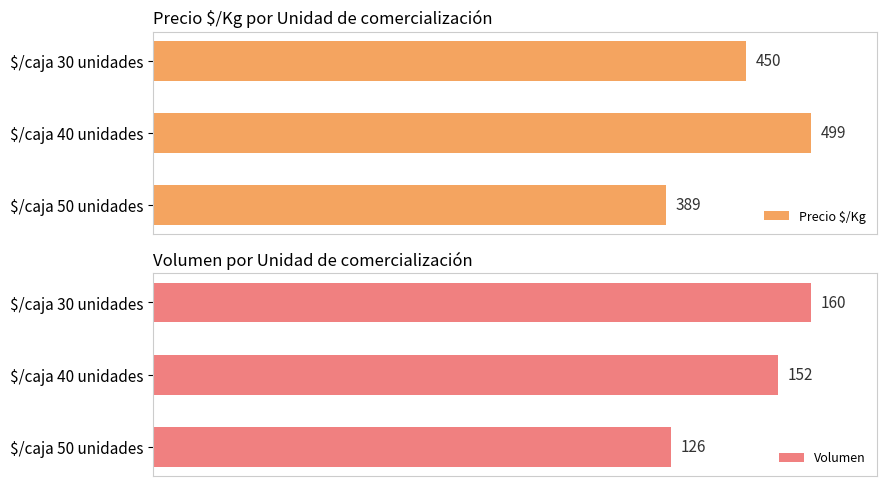

Rank the series by their maximum value, from highest to lowest.

Precio $/Kg, Volumen